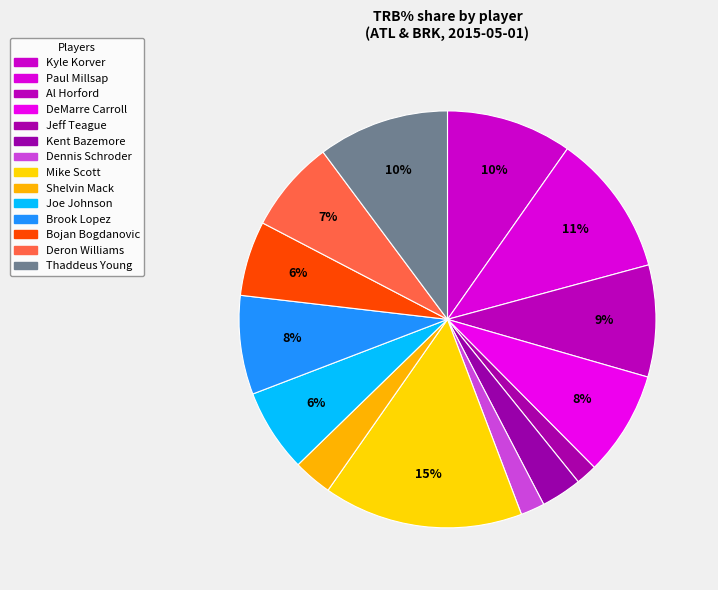

Does Brook Lopez represent more than half of the total?

No